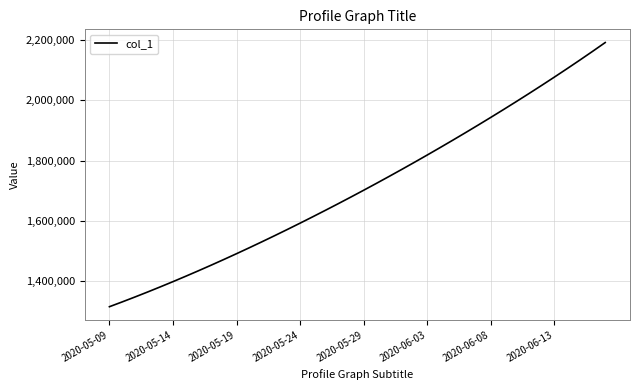

What is the difference between the maximum and minimum values?

877240.0